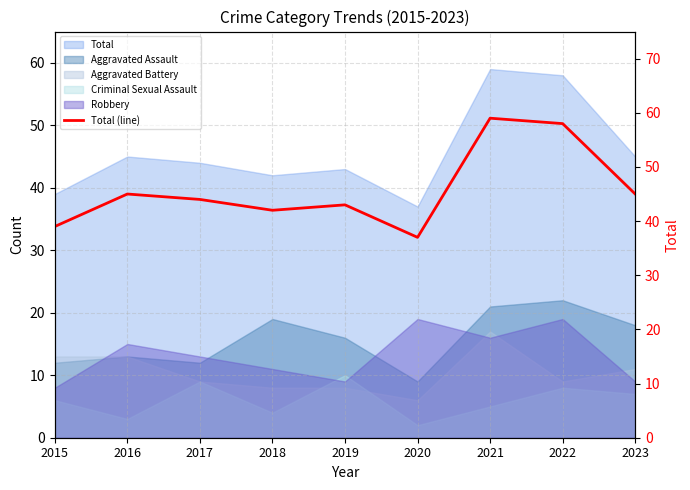

What is the value of the 2nd point from the left?

45